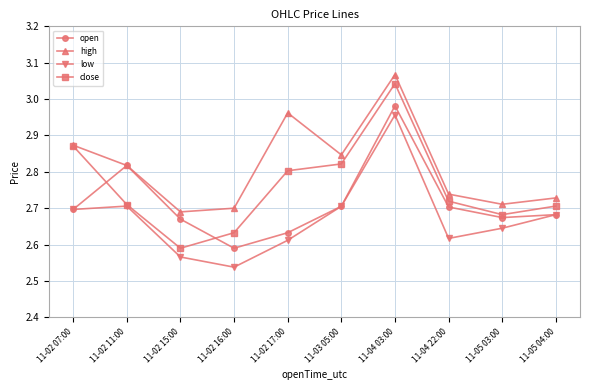

True or false: high and low cross at least once.

False